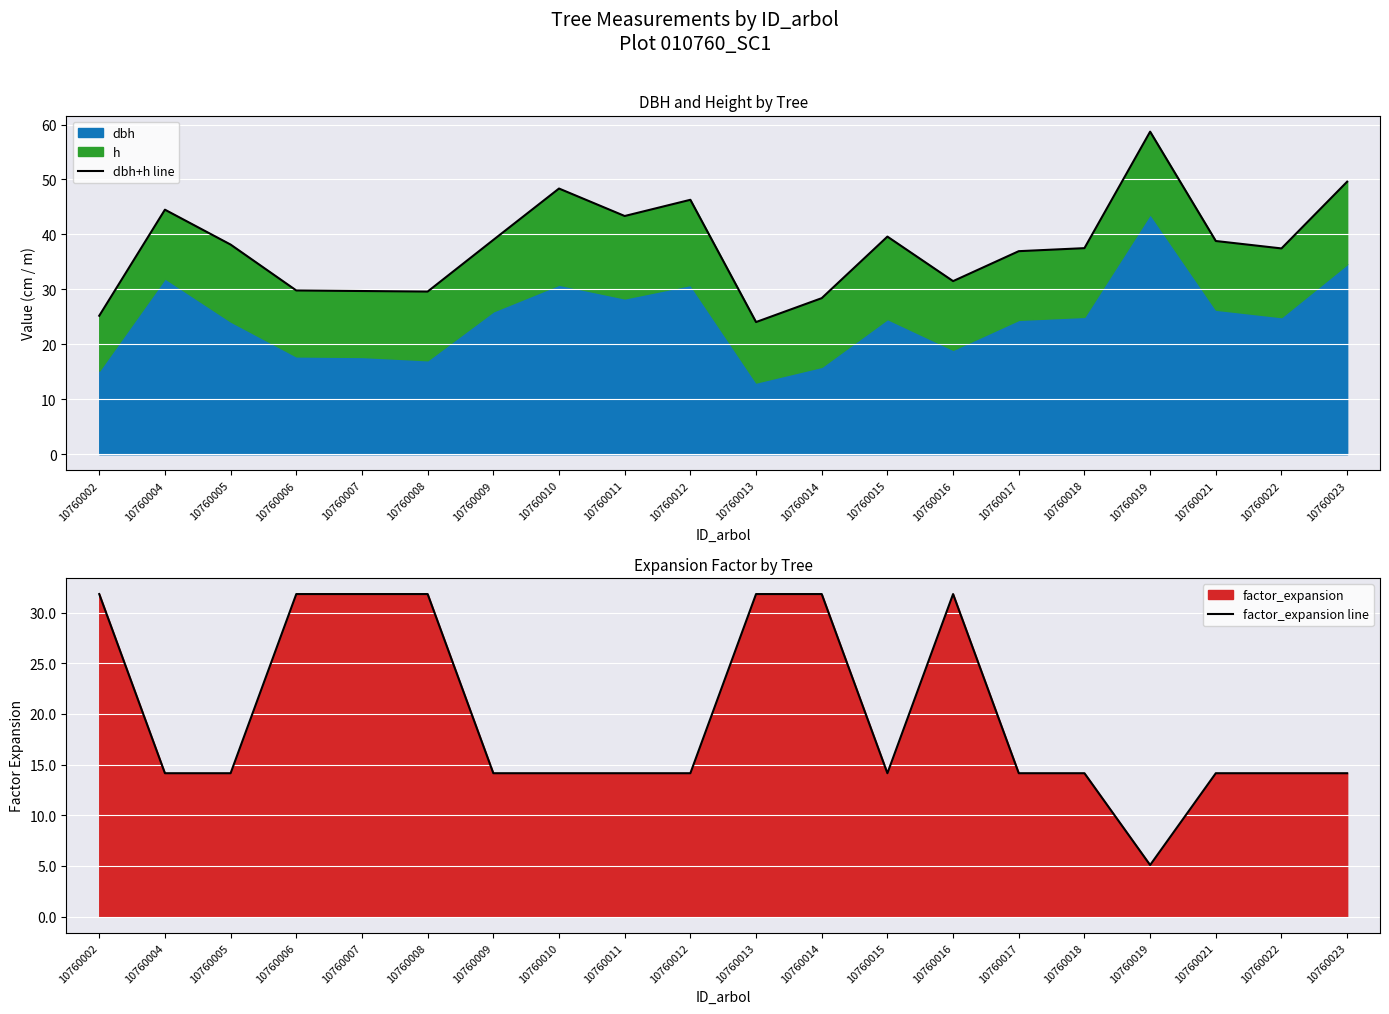

What is the value of the factor_expansion line point at the 9th from the left?

14.2